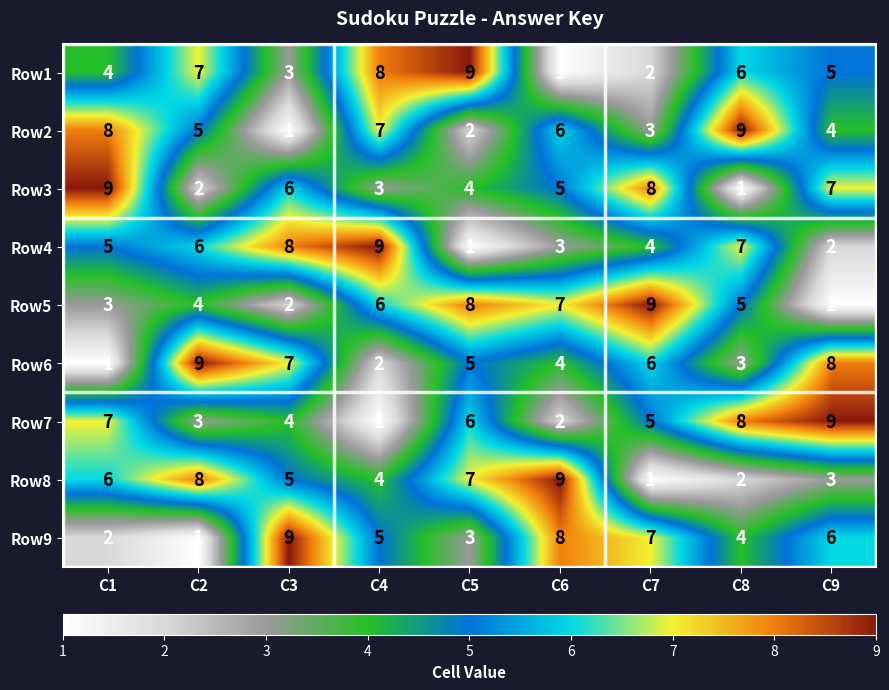

At C1, list the series in order from smallest to largest.

Row6, Row9, Row5, Row1, Row4, Row8, Row7, Row2, Row3